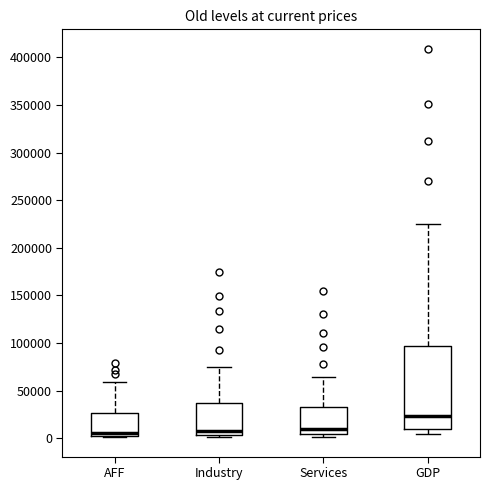

Where is the lower edge of the box for Services on the y-axis? The values are not printed on the chart, so give them approximately, as read against the axis.

5000